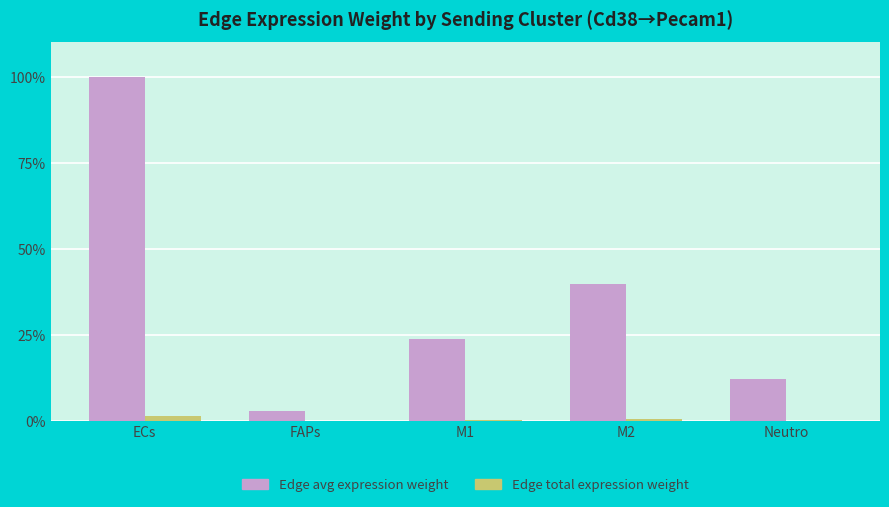

What is the sum of all Edge total expression weight values?

2.9